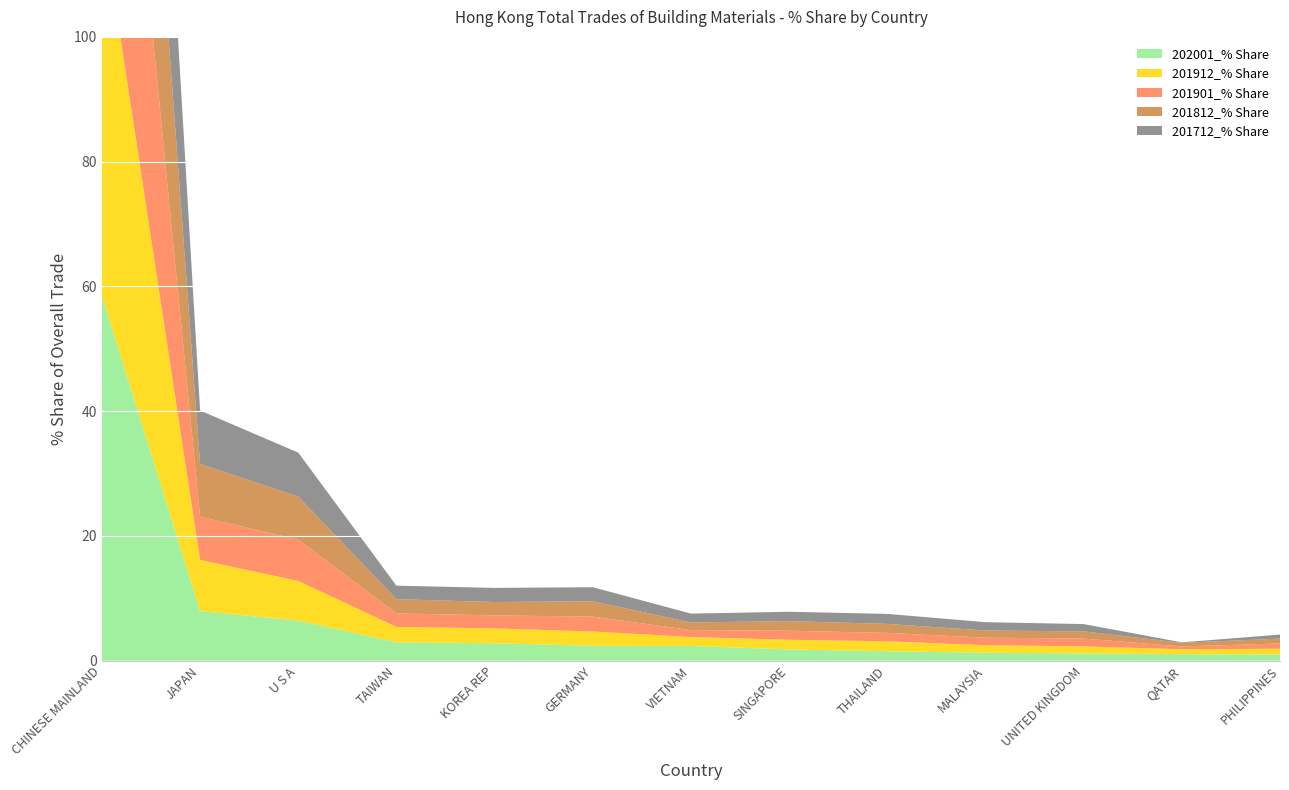

Reading left to right, extract all data points from this chart.

202001_% Share: 58.4	8.0	6.4	2.9	2.8	2.4	2.4	1.8	1.5	1.3	1.2	1.0	1.0
201912_% Share: 61.0	8.2	6.4	2.5	2.4	2.3	1.4	1.5	1.6	1.2	1.1	0.8	0.9
201901_% Share: 63.6	6.9	6.6	2.2	2.1	2.4	1.1	1.5	1.3	1.2	1.3	0.5	0.8
201812_% Share: 61.1	8.5	6.9	2.3	2.1	2.5	1.2	1.5	1.4	1.1	1.2	0.6	0.8
201712_% Share: 61.4	8.6	7.1	2.2	2.3	2.2	1.4	1.5	1.6	1.3	1.2	0.1	0.6